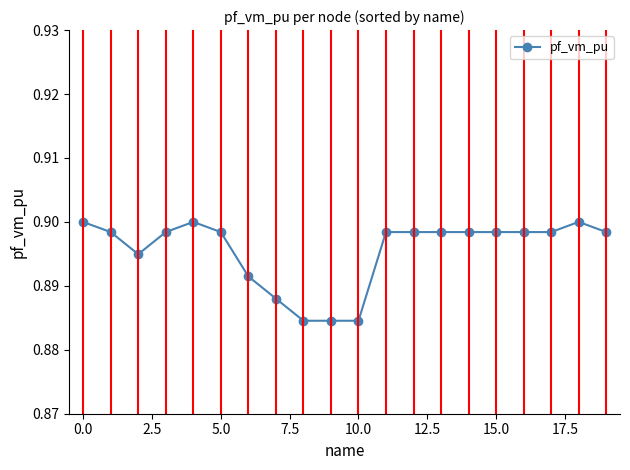

How many values are between 0 and 1?

20